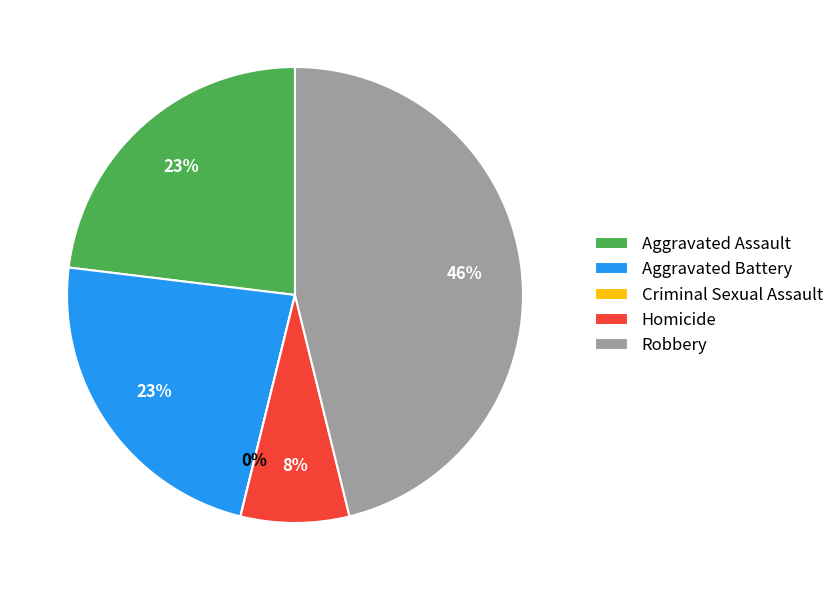

To the nearest percent, what is the average slice percentage?

20%